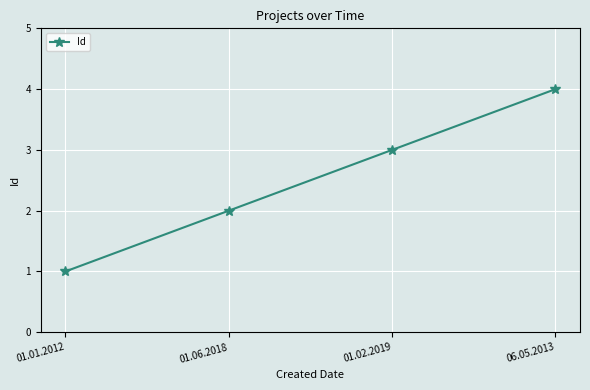

The value at 01.02.2019 is 2. True or false?

False